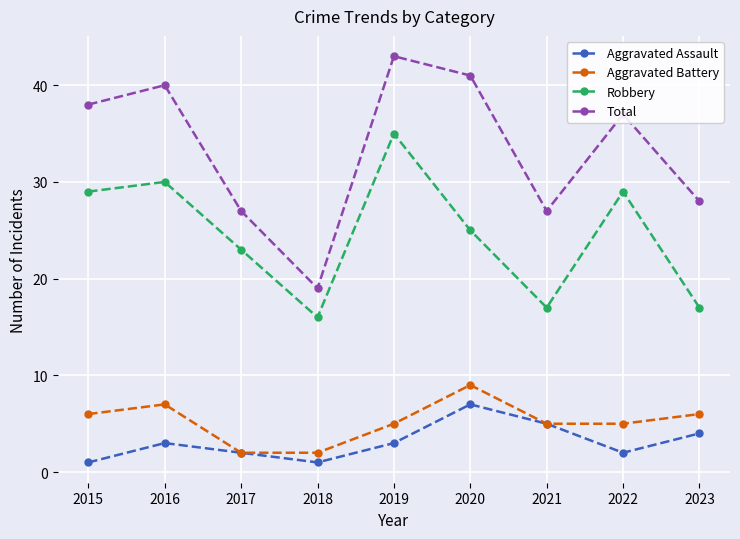

Reading left to right, extract all data points from this chart.

Aggravated Assault: 2015=1	2016=3	2017=2	2018=1	2019=3	2020=7	2021=5	2022=2	2023=4
Aggravated Battery: 2015=6	2016=7	2017=2	2018=2	2019=5	2020=9	2021=5	2022=5	2023=6
Robbery: 2015=29	2016=30	2017=23	2018=16	2019=35	2020=25	2021=17	2022=29	2023=17
Total: 2015=38	2016=40	2017=27	2018=19	2019=43	2020=41	2021=27	2022=37	2023=28